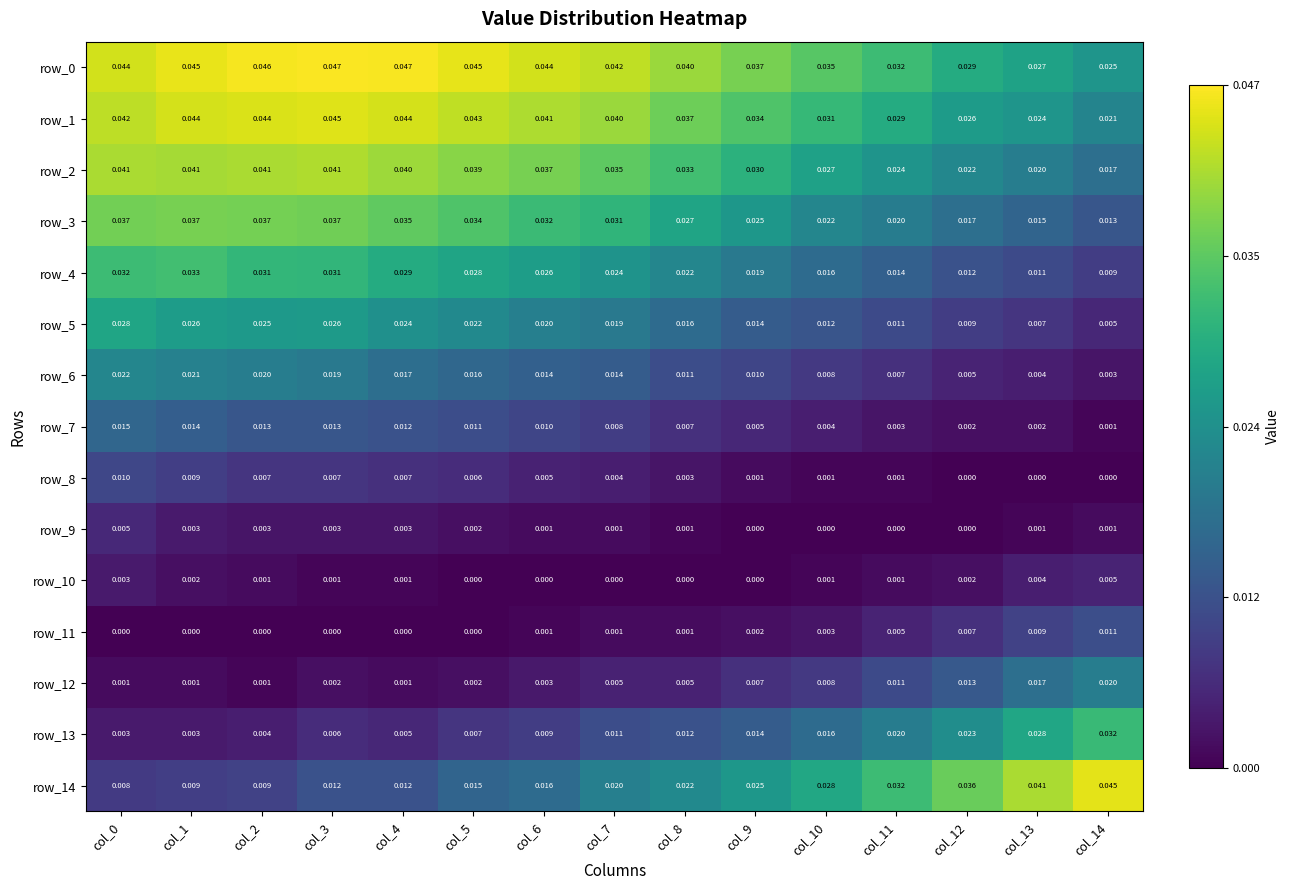

Count the number of data series in this chart.

15